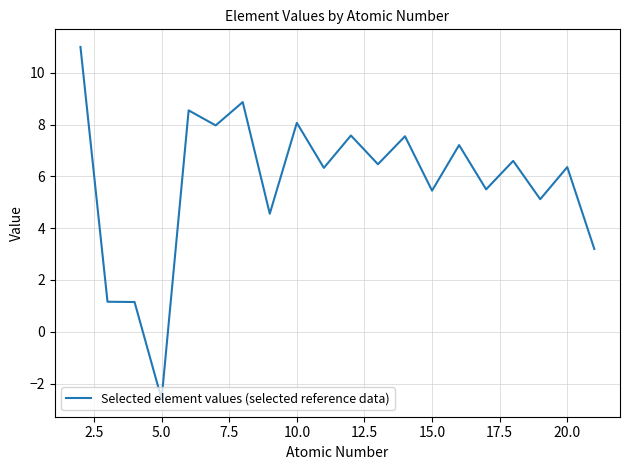

What is the difference between the maximum and minimum values?

13.6